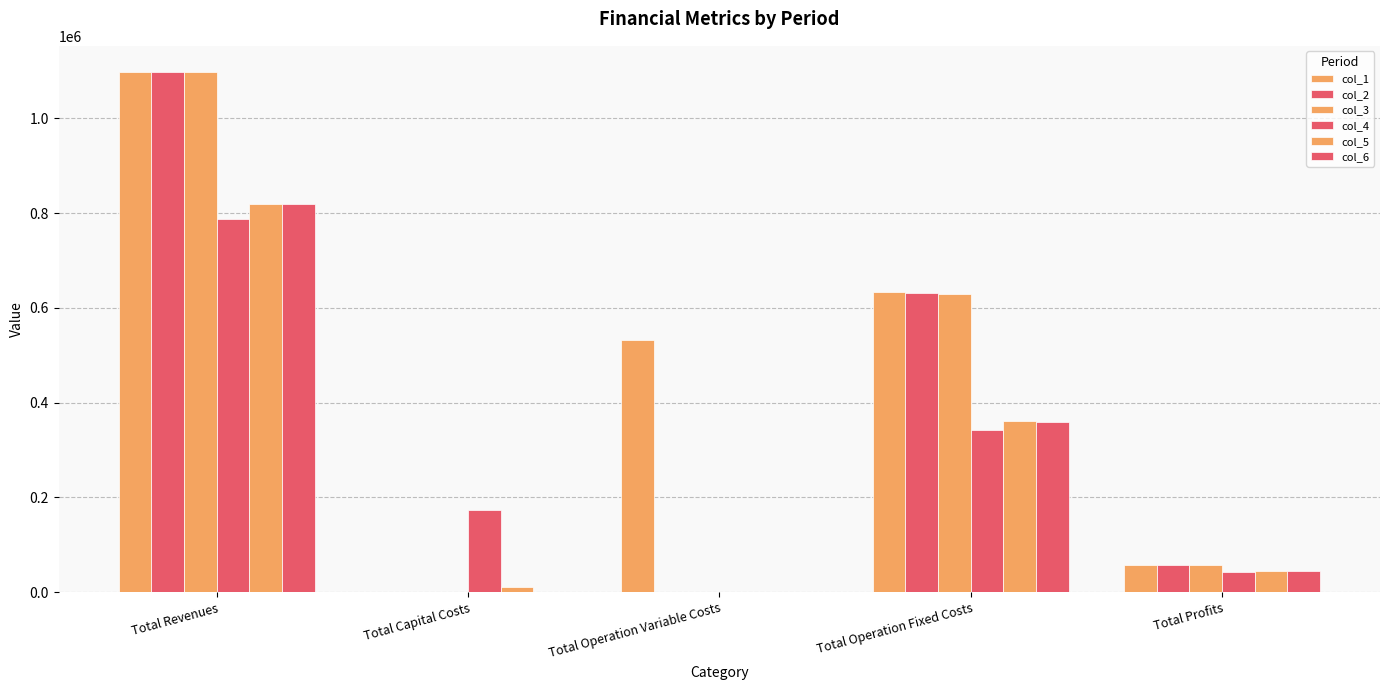

How many values in col_1 are above zero?

4